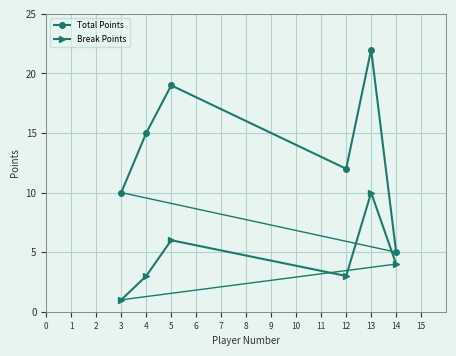

Is this an area chart (filled region under the line)?

No